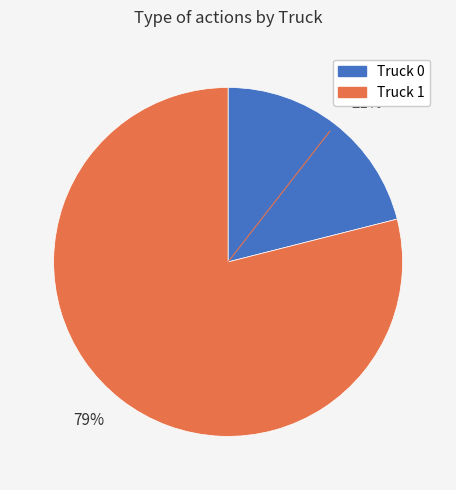

What percentage is the 79% slice, to the nearest percent?

79%